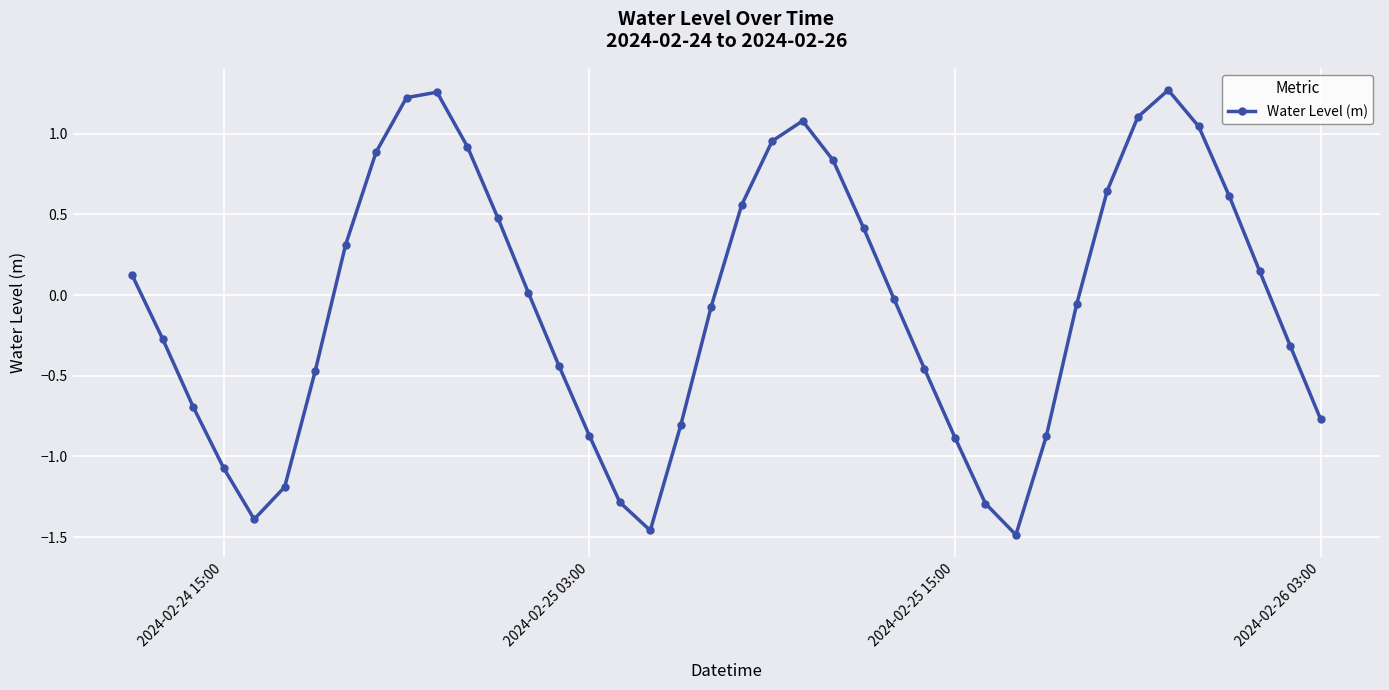

What is the value of the 31st point from the left?

-0.9